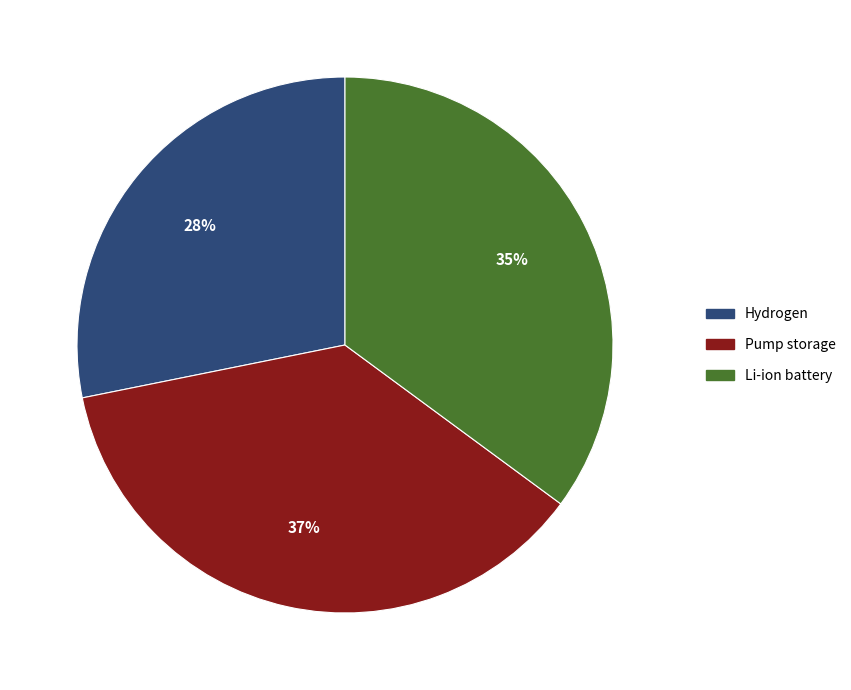

Is the sum of Hydrogen and Li-ion battery greater than half?

Yes